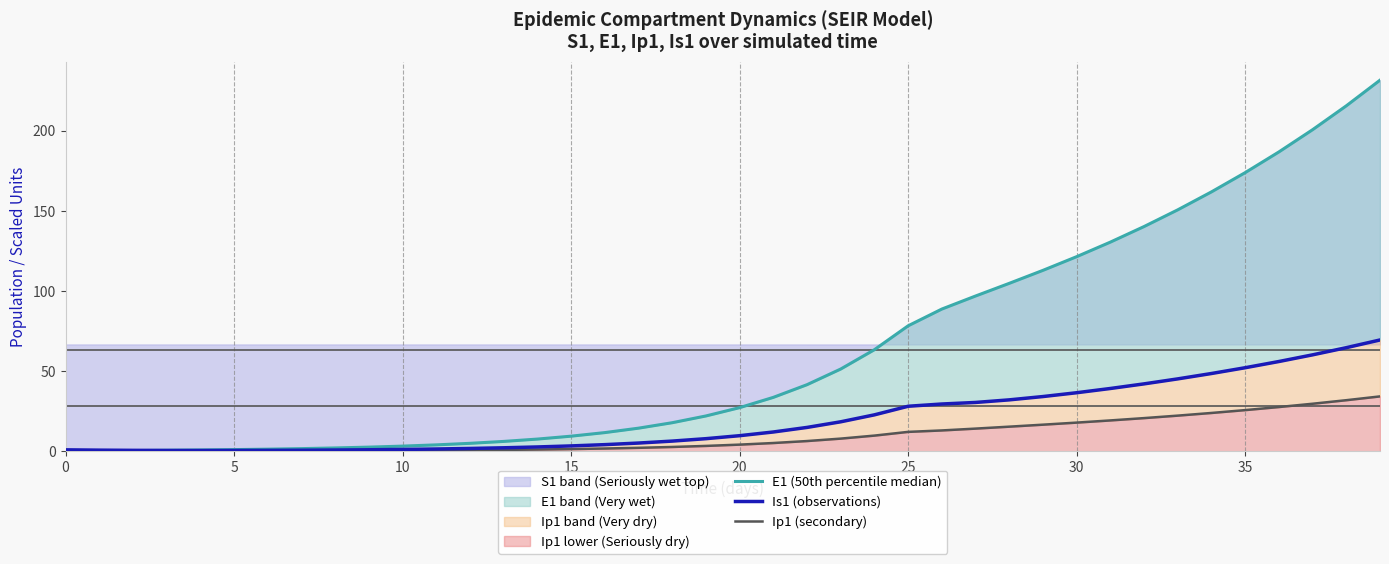

Is the value of E1 (50th percentile median) at 10 greater than the value of Ip1 (secondary) at 9?

Yes